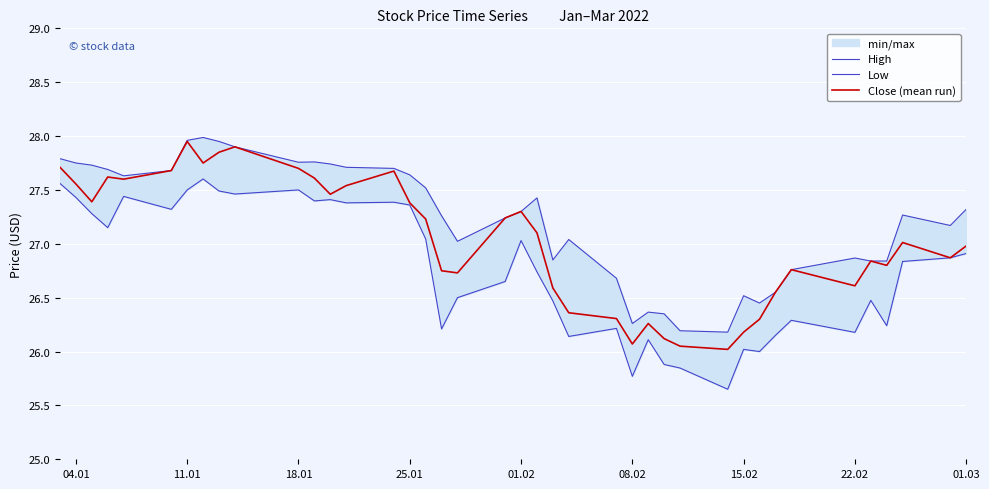

What is the difference between the maximum and minimum values in the Low series?

2.0